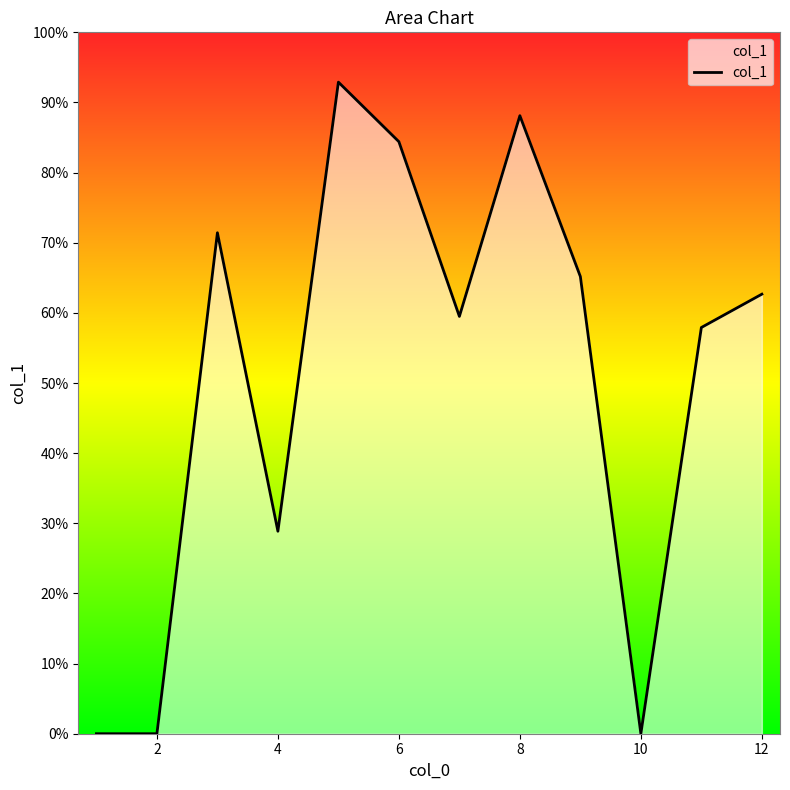

What is the difference between the second highest and second lowest values?

88.1